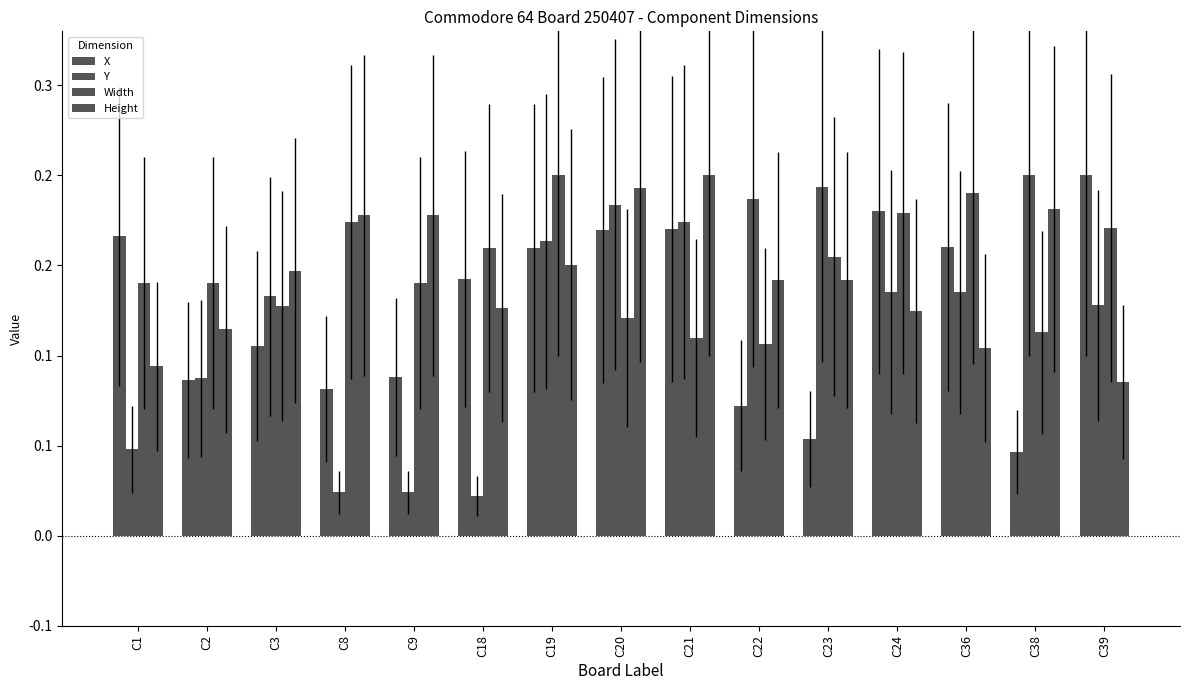

Does the chart contain any negative values?

No